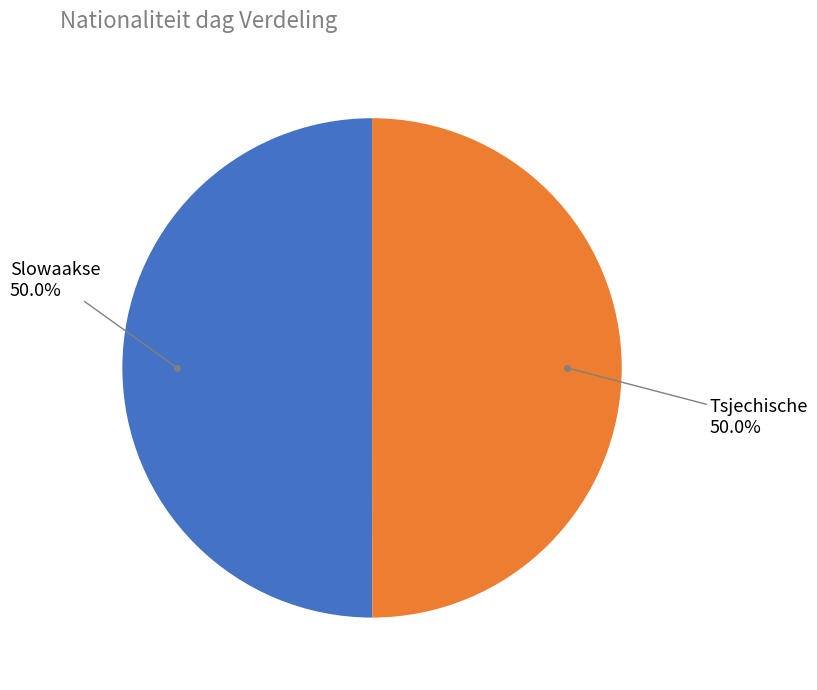

How many segments does this pie chart have?

2